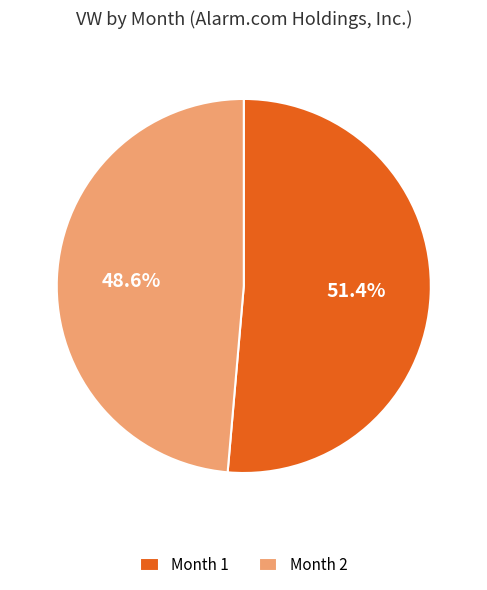

Is there any slice that represents more than half of the pie?

Yes